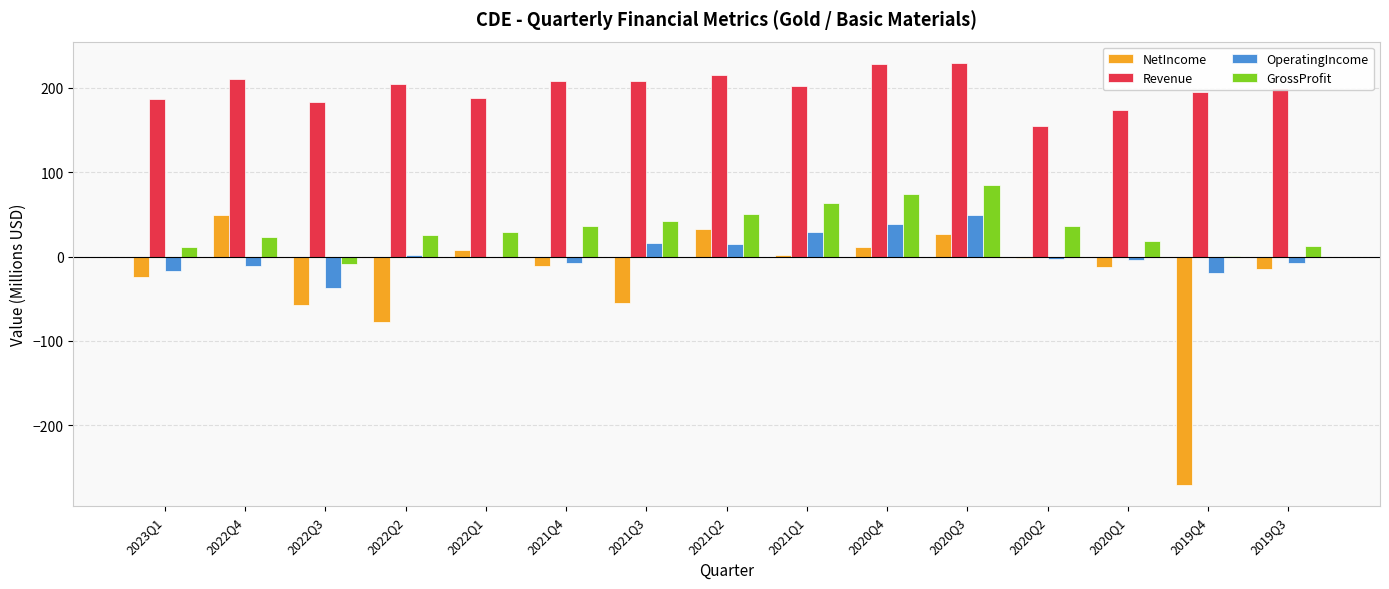

Which series has the largest total across all categories?

Revenue